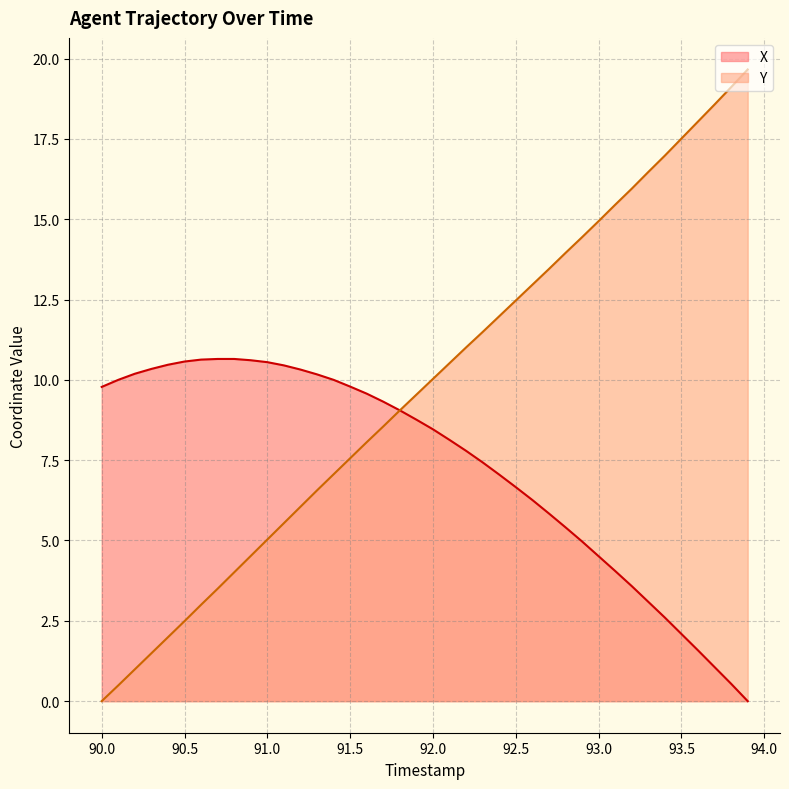

Where does the Y series first go above 10?

92.0